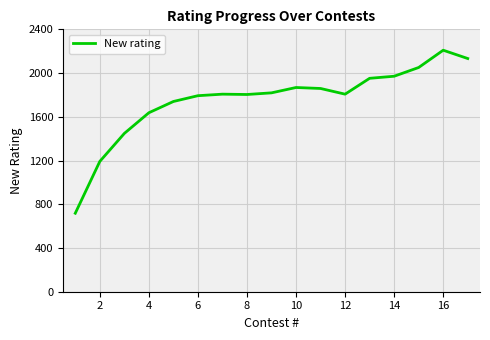

What is the maximum value shown in the chart?

2209